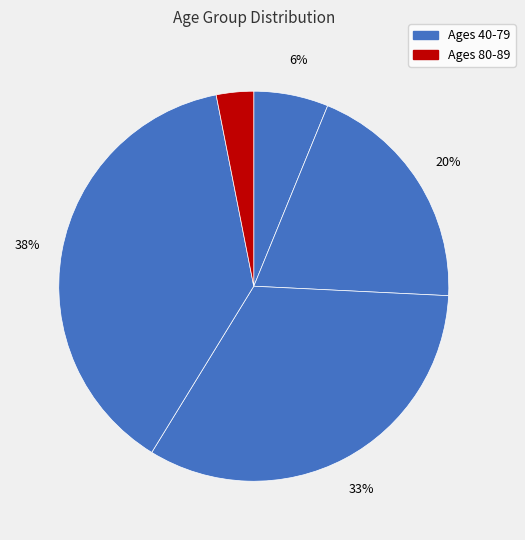

Which category has the smallest portion of the pie?

80 - 89